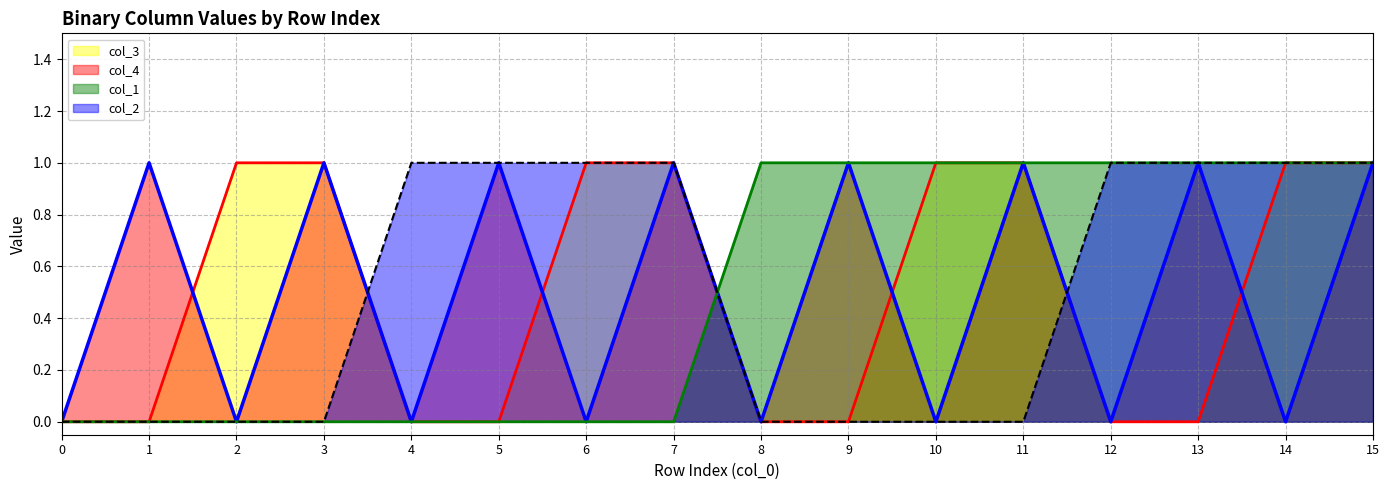

True or false: col_2 has more than 1 points higher than both neighbors.

False